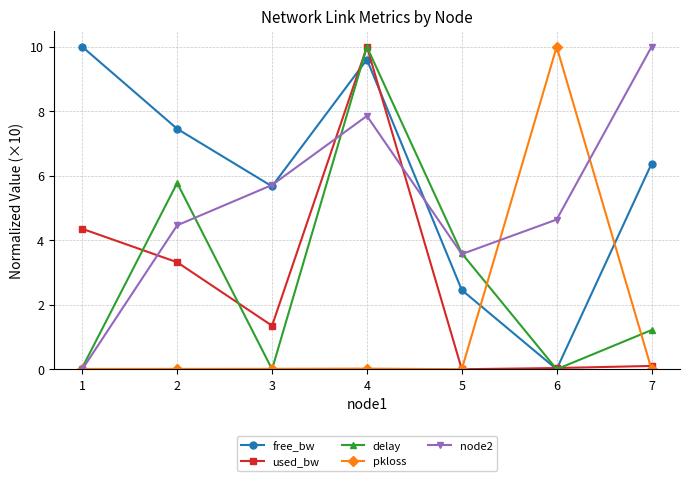

Where does the free_bw series first go above 6?

1